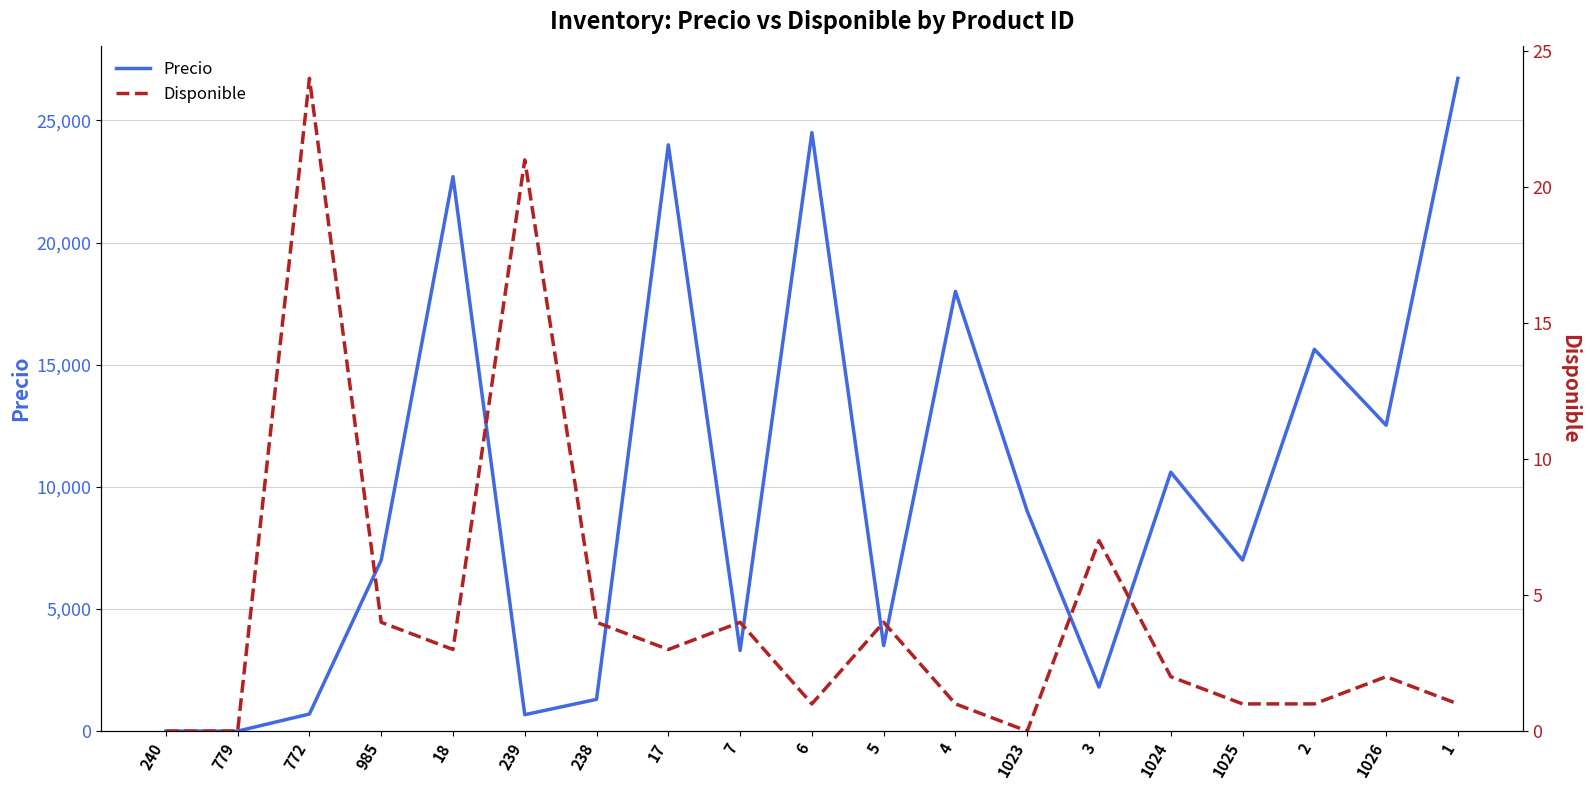

Count the number of categories in the chart.

19